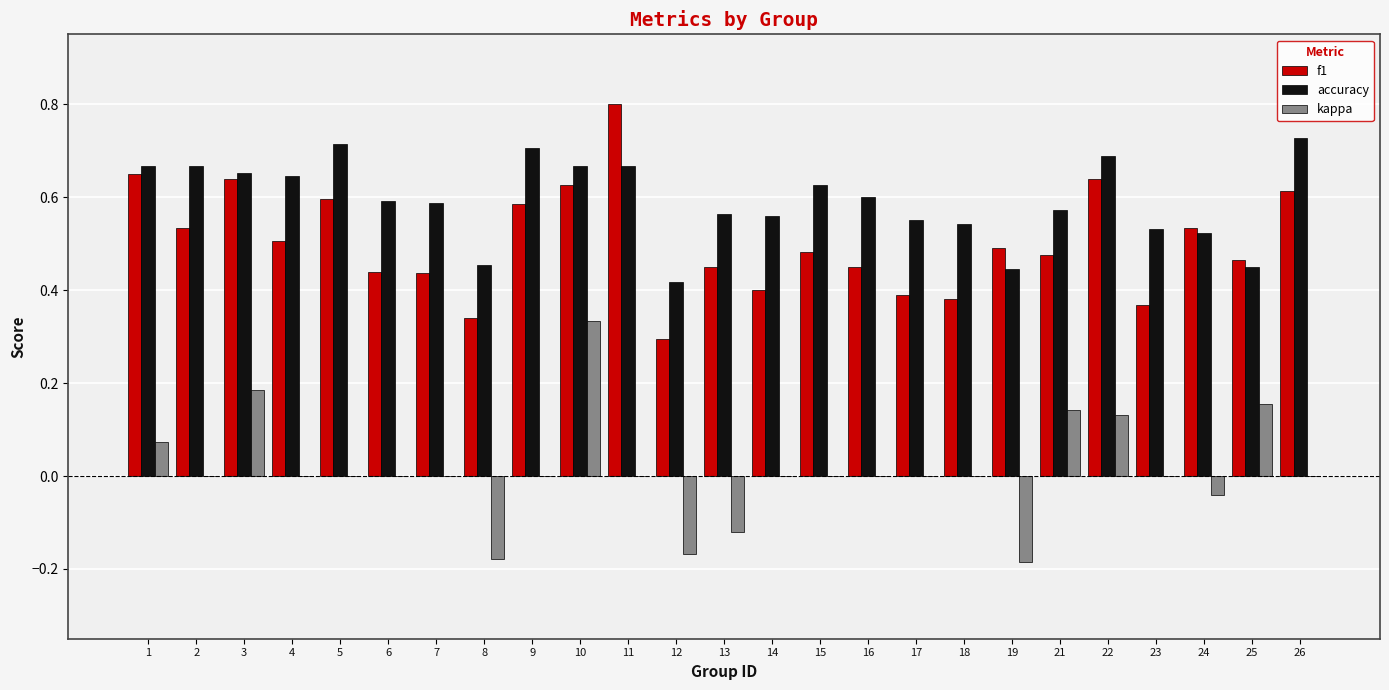

At which category is the sum across all series the highest?

10